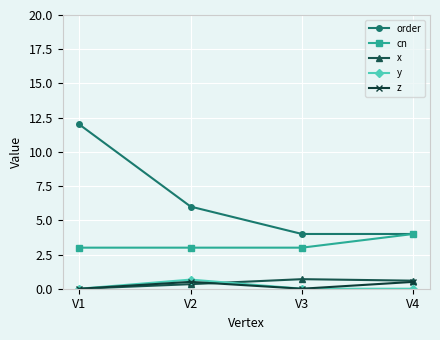

Between V2 and V3, which series saw the biggest shift?

order